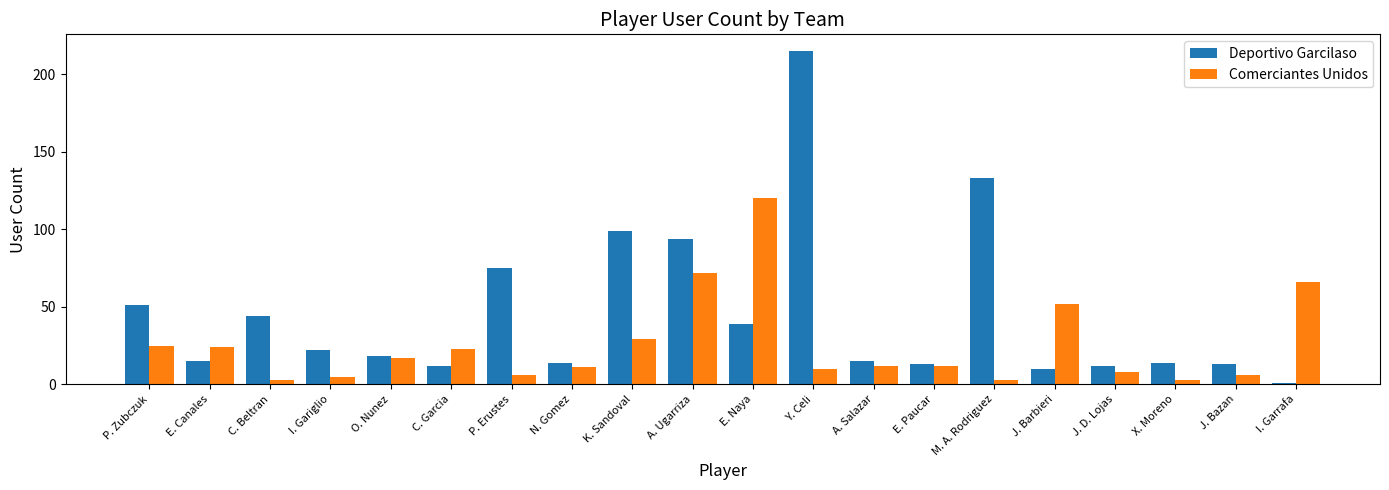

Where does the Deportivo Garcilaso series first go above 18?

P. Zubczuk